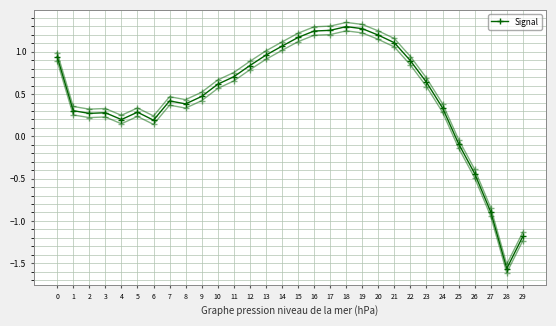

What is the difference between the maximum and second lowest values?

2.5